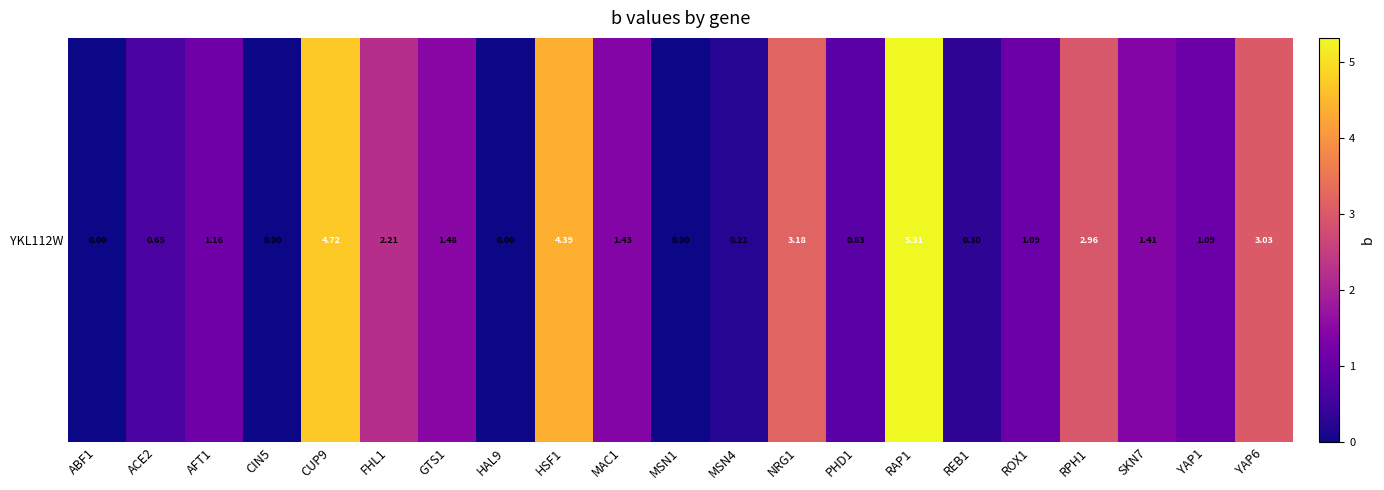

At which category does the chart reach its minimum across all series?

ABF1